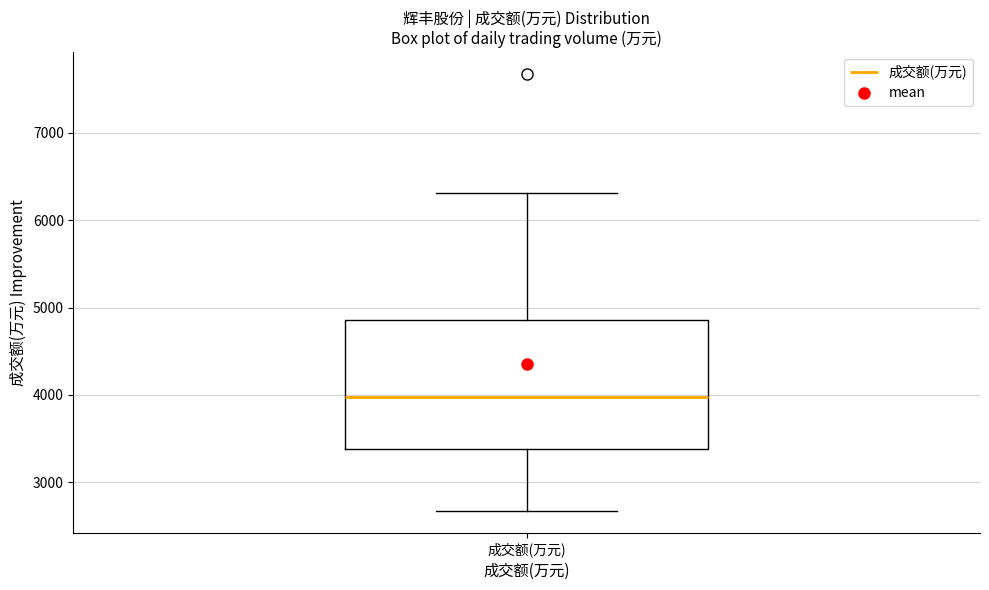

Where does the median line of the box for 成交额(万元) sit on the y-axis? The values are not printed on the chart, so give them approximately, as read against the axis.

4000